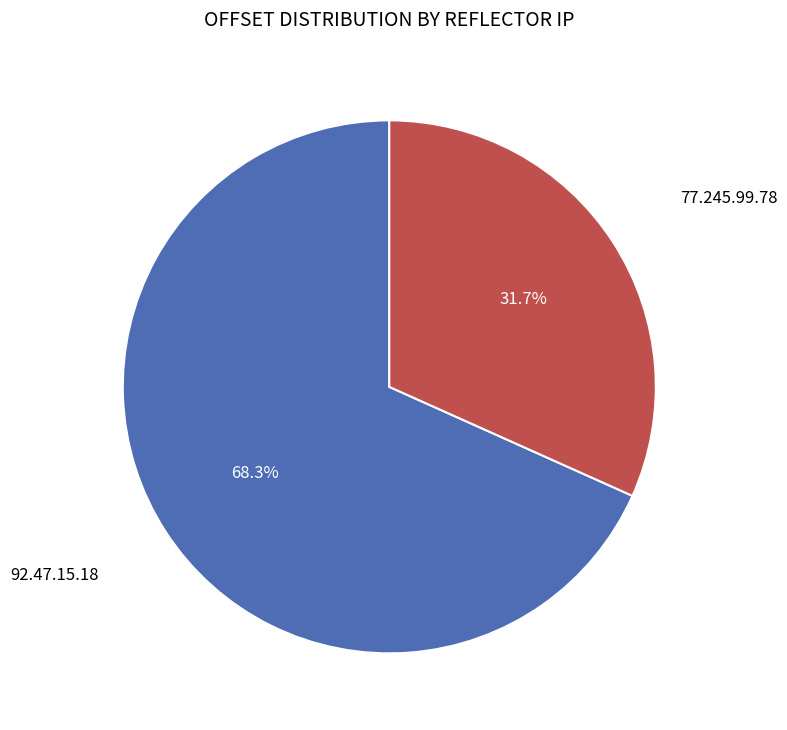

Does any single category account for the majority?

Yes